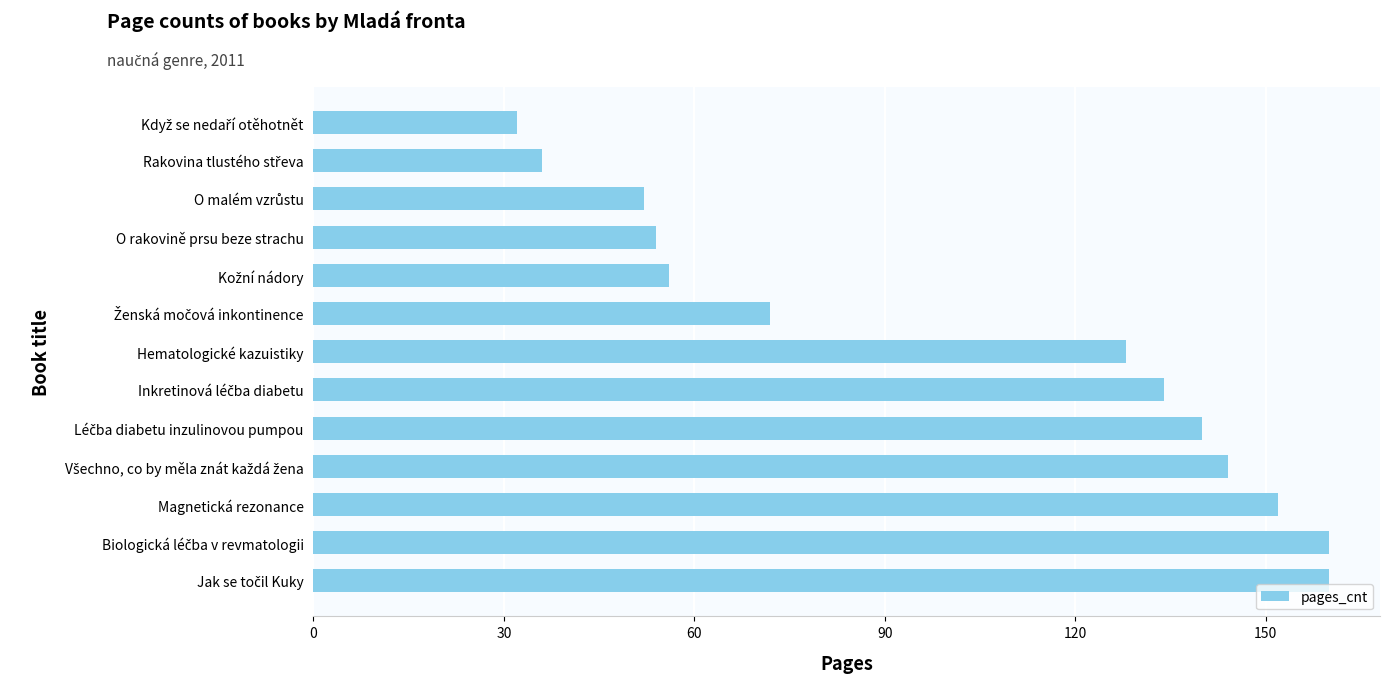

What value does the data have at Magnetická rezonance?

152